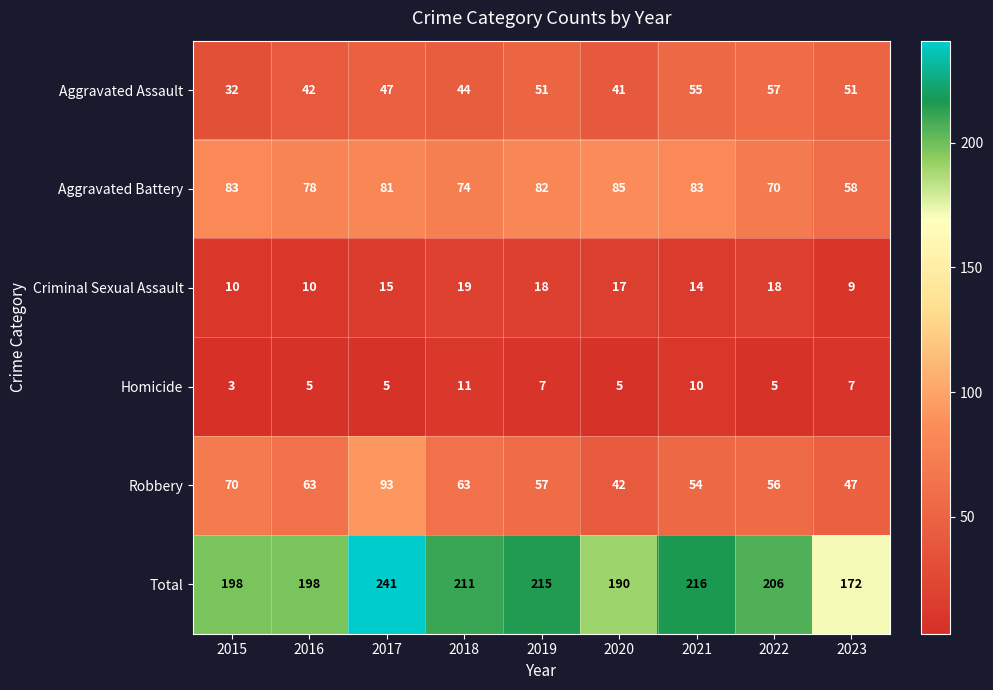

What is the sum of all Criminal Sexual Assault values?

130